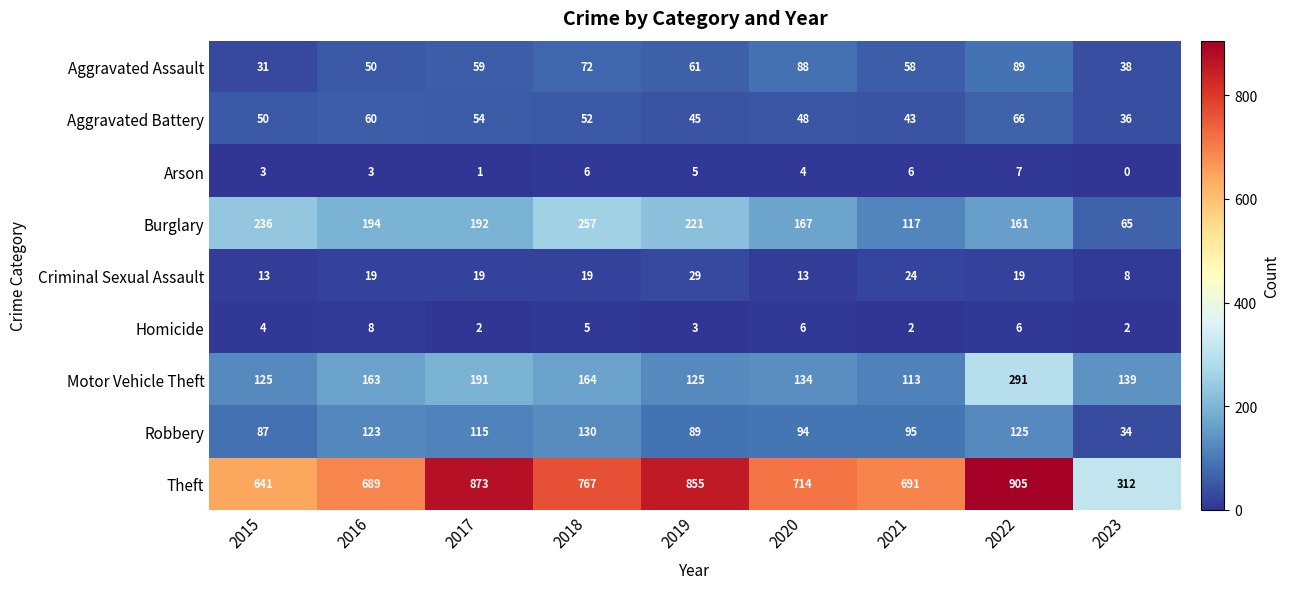

What is the total value across all series at 2015?

1190